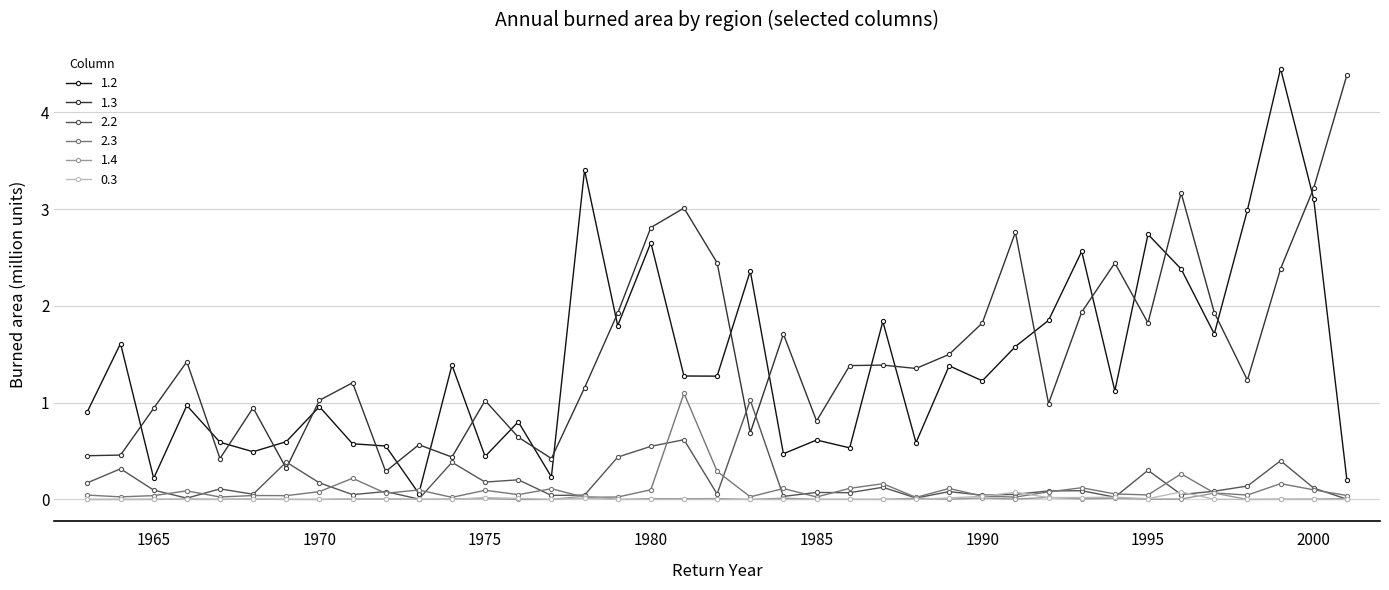

At how many categories does at least one series exceed 1?

29